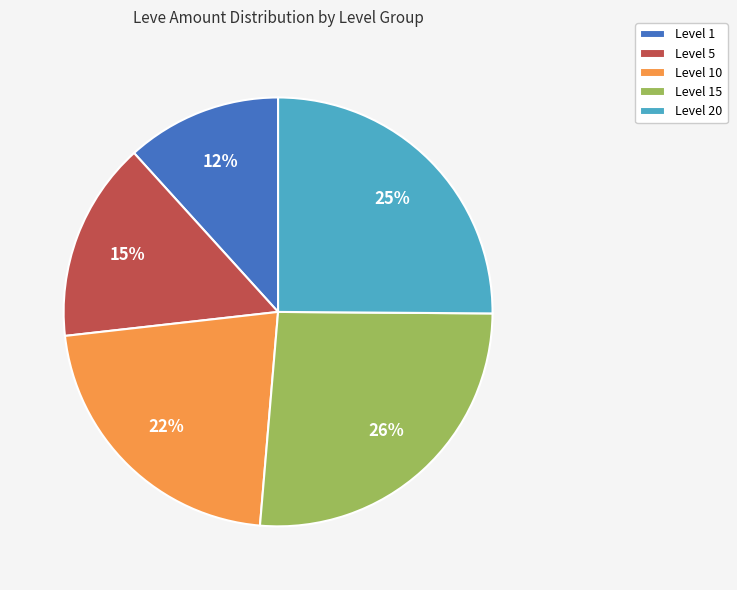

The Level 15 slice represents 21% of the pie. True or false?

False